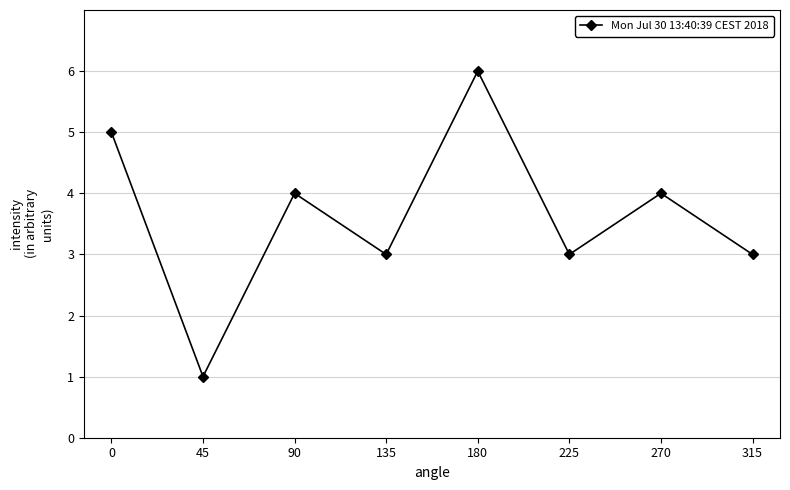

Which label corresponds to the largest value in the chart?

180